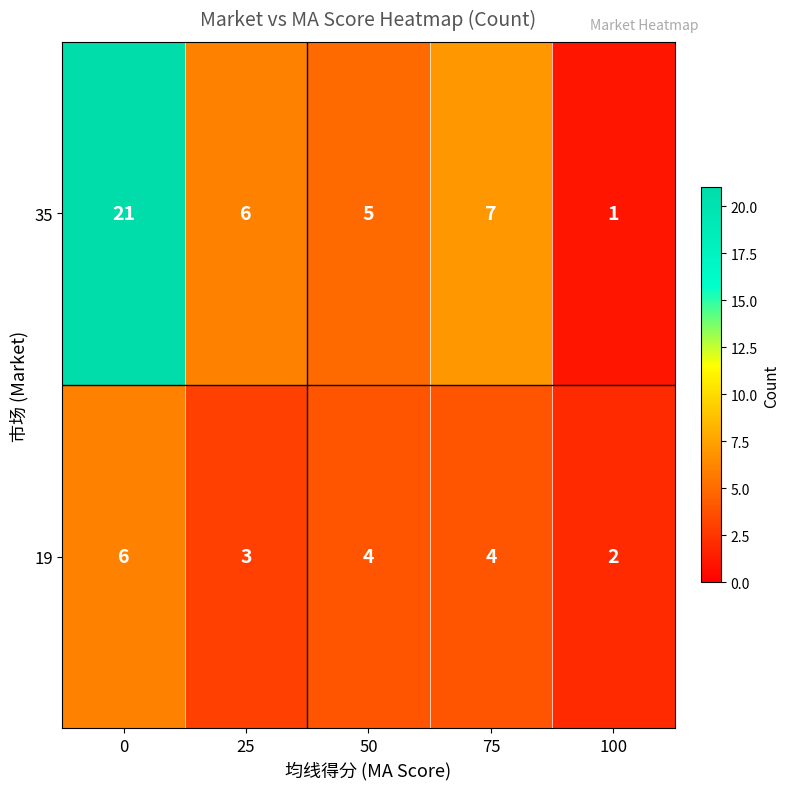

What is the difference between the 35 values at 75 and 100?

6